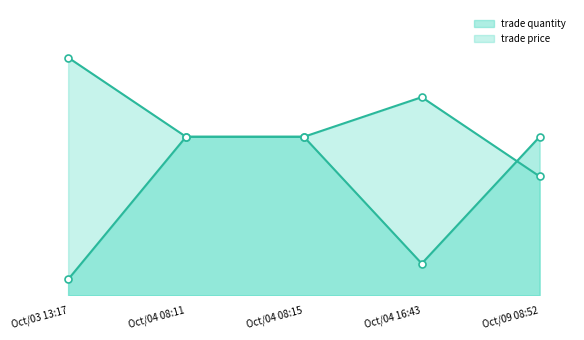

The value of trade price at Oct/04 08:15 is 29. True or false?

False